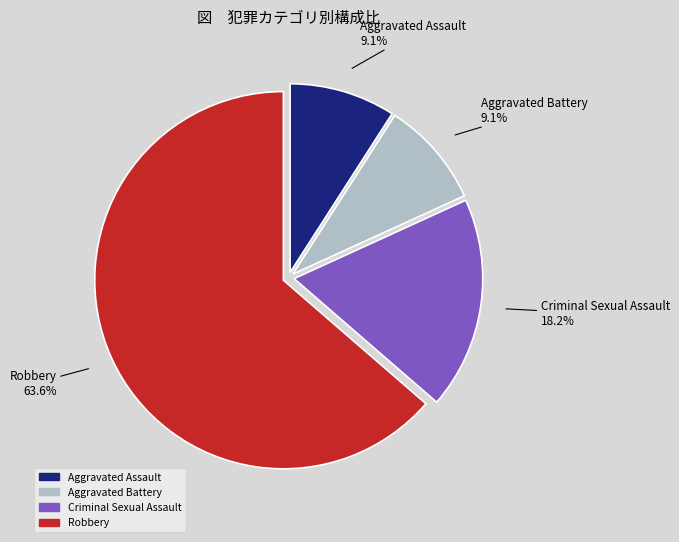

Combined, what portion of the pie is Aggravated Assault and Robbery?

72.7%